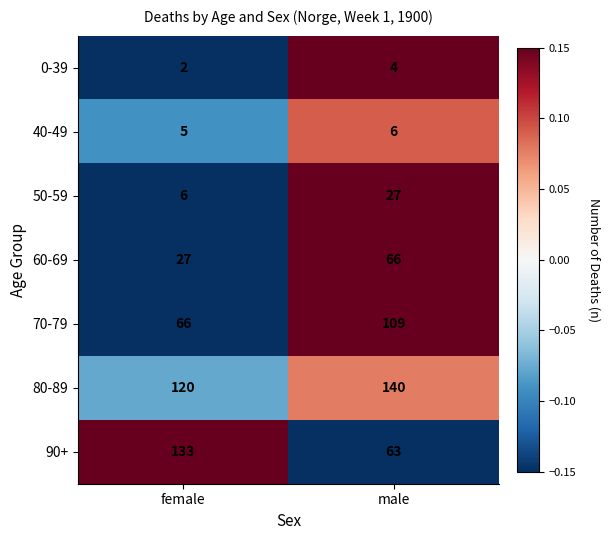

What is the minimum value for 90+?

63